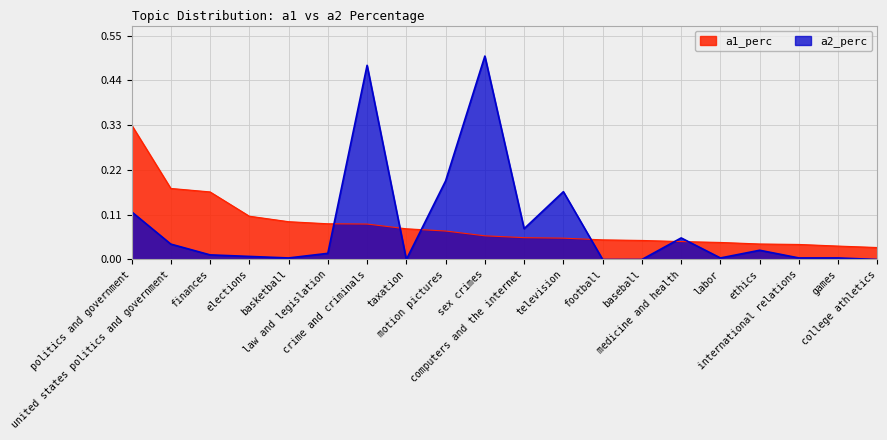

Reading left to right, what are all the values shown in this chart?

a1_perc: 0.3	0.2	0.2	0.1	0.1	0.1	0.1	0.1	0.1	0.1	0.1	0.1	0.0	0.0	0.0	0.0	0.0	0.0	0.0	0.0
a2_perc: 0.1	0.0	0.0	0.0	0.0	0.0	0.5	0.0	0.2	0.5	0.1	0.2	0.0	0.0	0.1	0.0	0.0	0.0	0.0	0.0